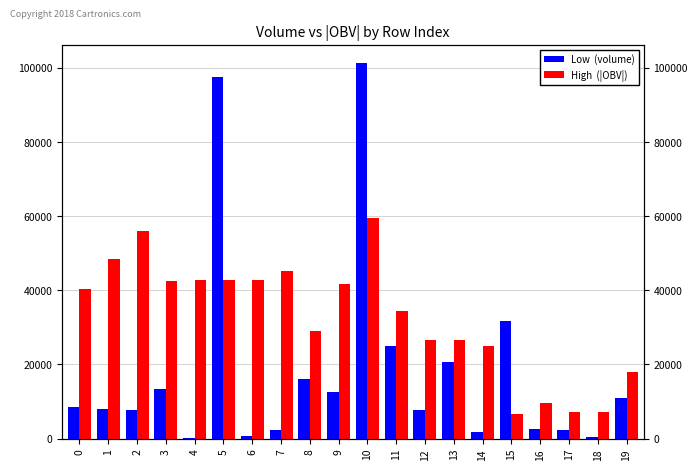

Reading left to right, transcribe all the data shown in this chart.

Low  (volume): 0=8547.6	1=8014.8	2=7665.1	3=13486.0	4=81.5	5=97583.9	6=713.9	7=2400.0	8=16121.9	9=12648.6	10=101184.7	11=25085.2	12=7862.4	13=20734.7	14=1767.4	15=31632.6	16=2710.6	17=2367.5	18=465.4	19=10983.9
High  (|OBV|): 0=40409.0	1=48423.8	2=56088.9	3=42602.9	4=42684.3	5=42684.3	6=42684.3	7=45084.3	8=28962.5	9=41611.0	10=59573.7	11=34488.6	12=26626.2	13=26626.2	14=24858.8	15=6773.8	16=9484.5	17=7117.0	18=7117.0	19=18100.9